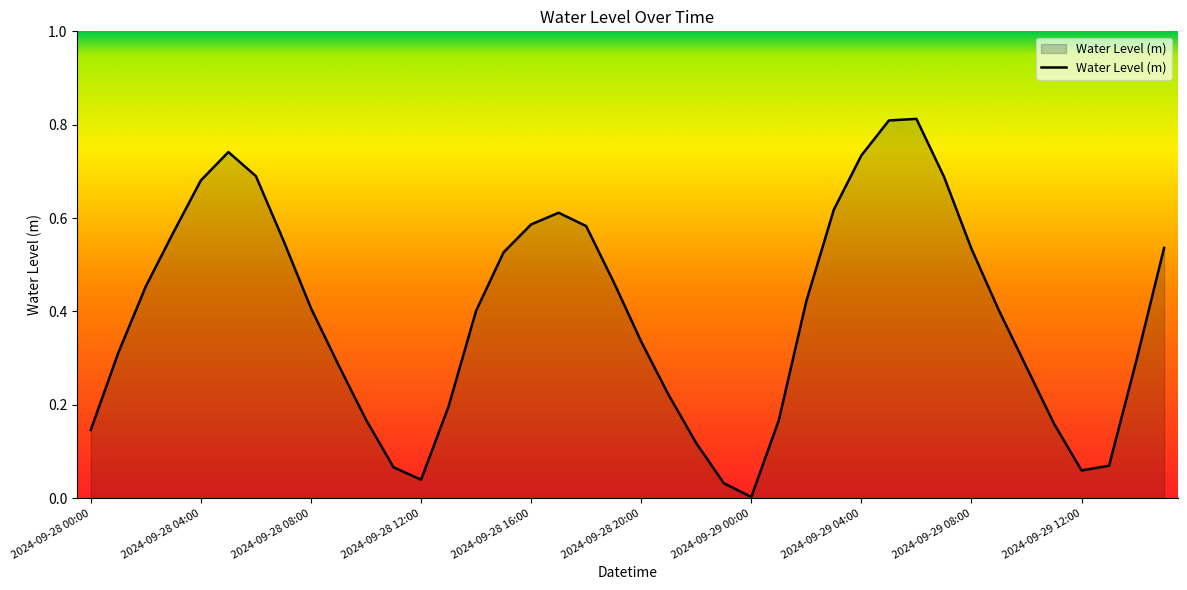

Rank the categories by value from highest to lowest.

2024-09-29 06:00, 2024-09-29 05:00, 2024-09-28 05:00, 2024-09-29 04:00, 2024-09-28 06:00, 2024-09-29 07:00, 2024-09-28 04:00, 2024-09-29 03:00, 2024-09-28 17:00, 2024-09-28 16:00, 2024-09-28 18:00, 2024-09-28 03:00, 2024-09-28 07:00, 2024-09-29 15:00, 2024-09-29 08:00, 2024-09-28 15:00, 2024-09-28 19:00, 2024-09-28 02:00, 2024-09-29 02:00, 2024-09-28 08:00, 2024-09-29 09:00, 2024-09-28 14:00, 2024-09-28 20:00, 2024-09-28 01:00, 2024-09-29 14:00, 2024-09-28 09:00, 2024-09-29 10:00, 2024-09-28 21:00, 2024-09-28 13:00, 2024-09-28 10:00, 2024-09-29 01:00, 2024-09-29 11:00, 2024-09-28 00:00, 2024-09-28 22:00, 2024-09-29 13:00, 2024-09-28 11:00, 2024-09-29 12:00, 2024-09-28 12:00, 2024-09-28 23:00, 2024-09-29 00:00